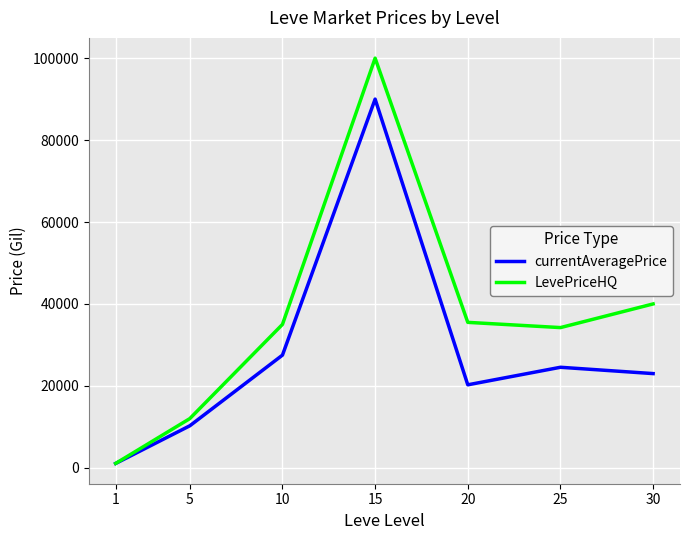

Is it true that LevePriceHQ equals 100007.0 at 15?

True